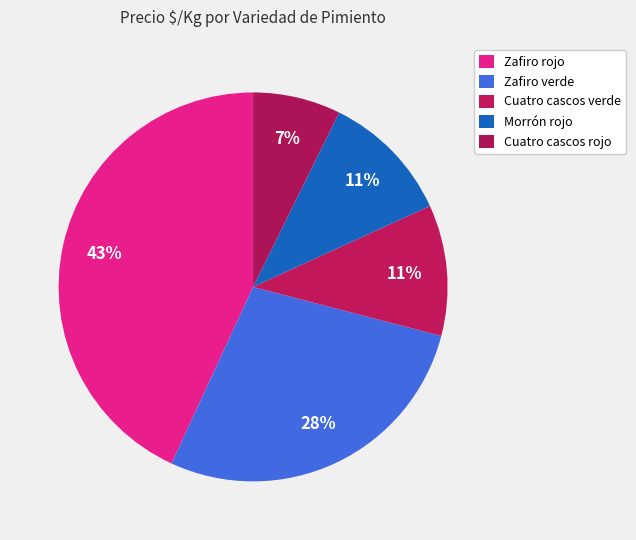

Does Morrón rojo represent more than half of the total?

No